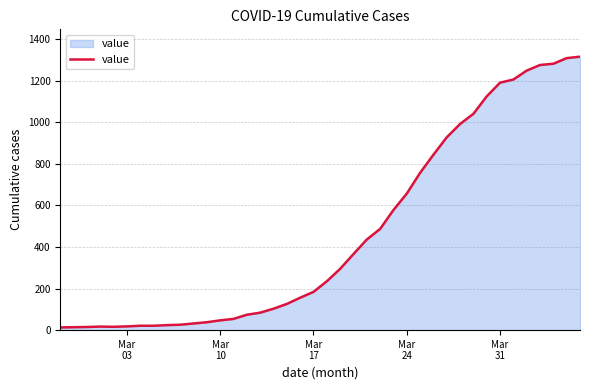

What is the maximum value shown in the chart?

1316